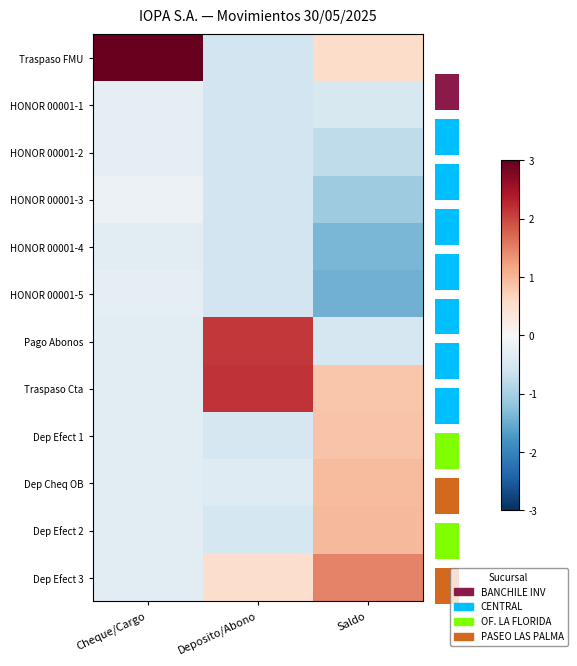

How many categories are shown in the chart?

3